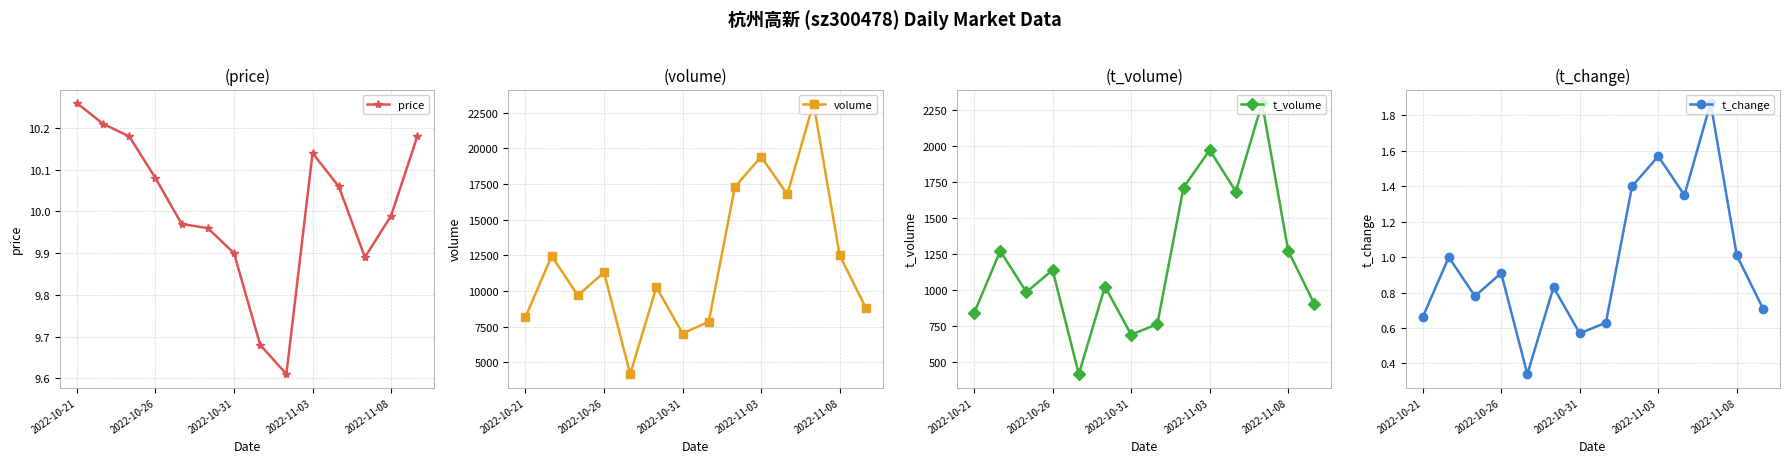

Rank the series by their maximum value, from lowest to highest.

t_change, price, t_volume, volume